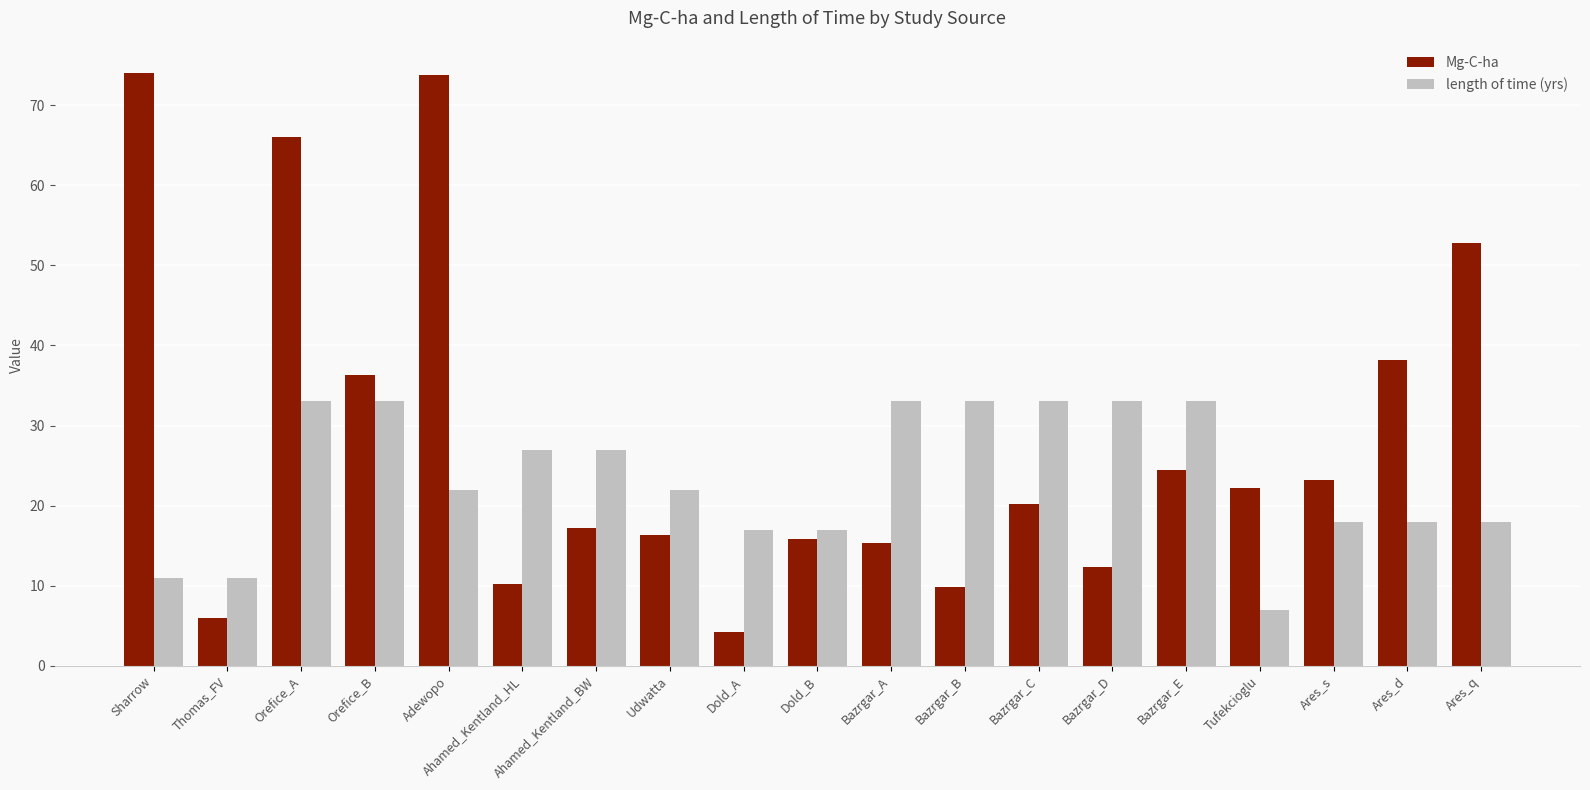

Is it true that Mg-C-ha equals 23.2 at Ares_s?

True